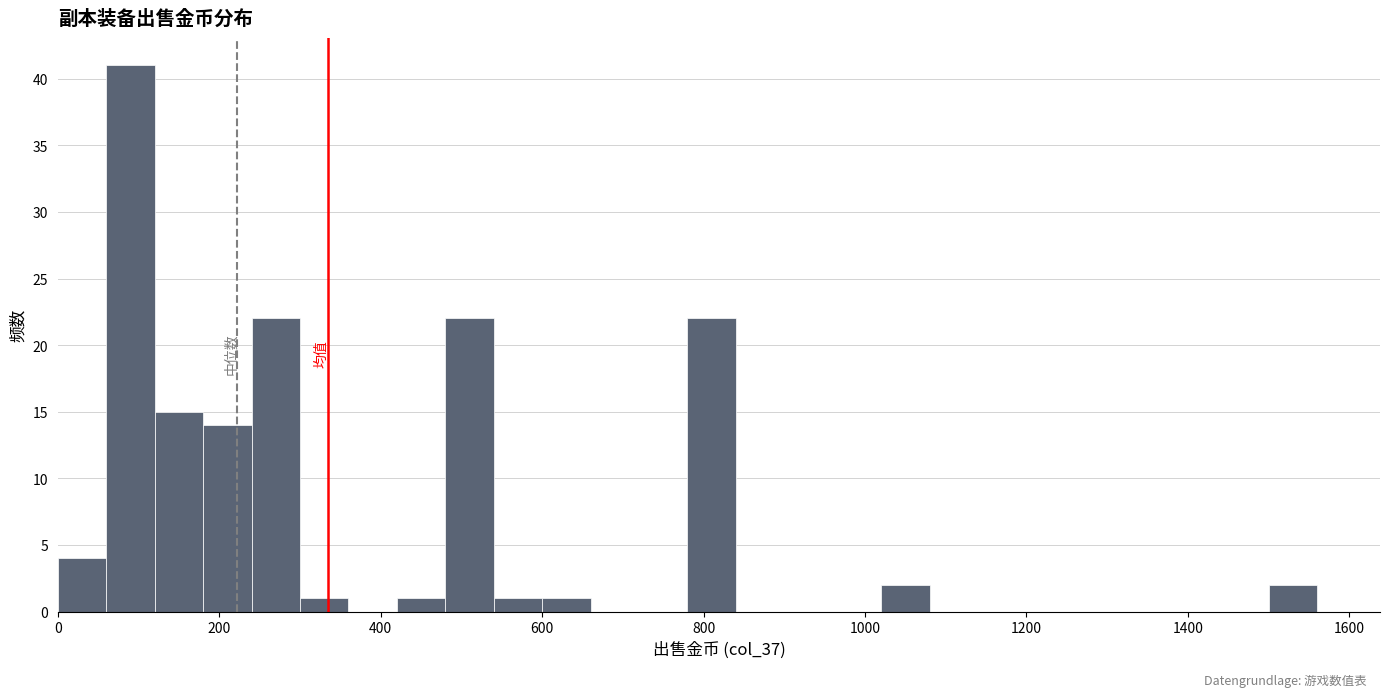

Read against the x-axis, roughly where is the centre of the tallest bar?

100